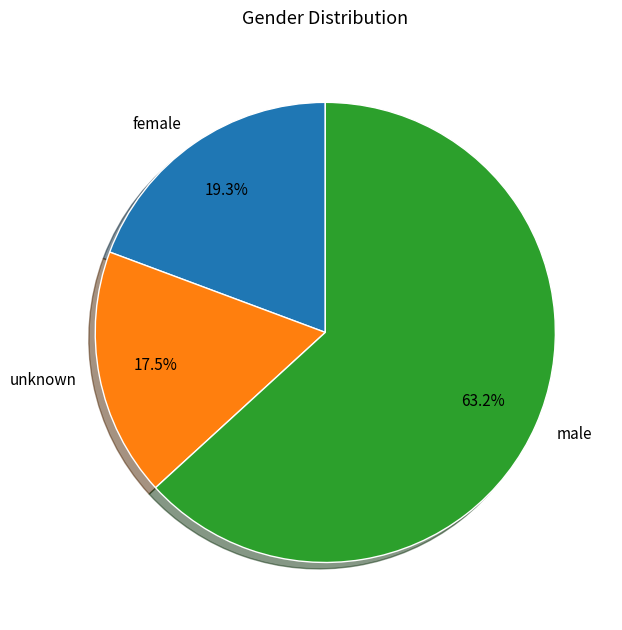

Approximately how many times larger is the value at female compared to male?

0.3